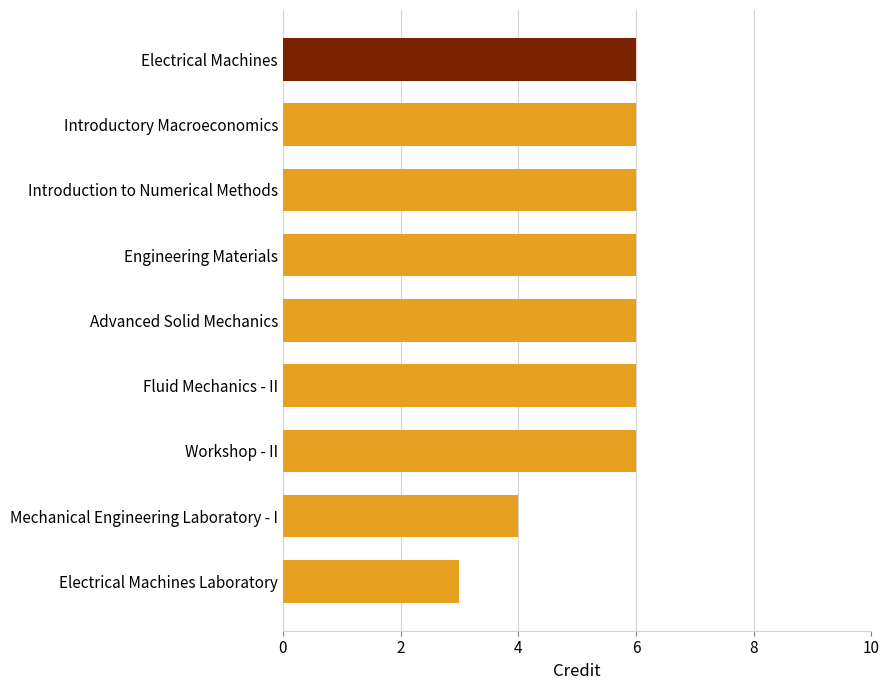

What is the value of the 9th bar from the top?

3